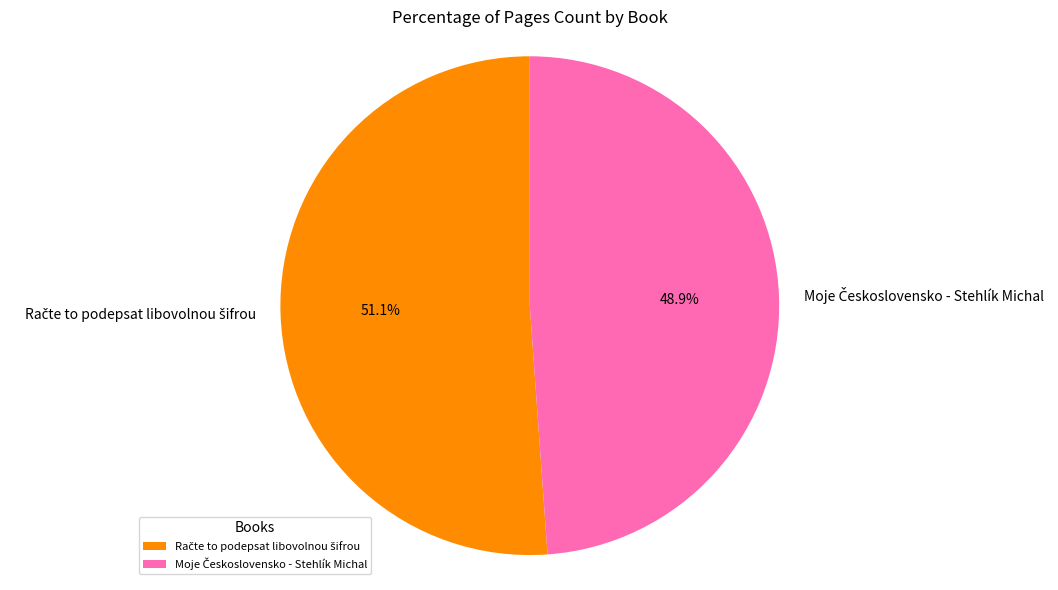

How many segments does this pie chart have?

2